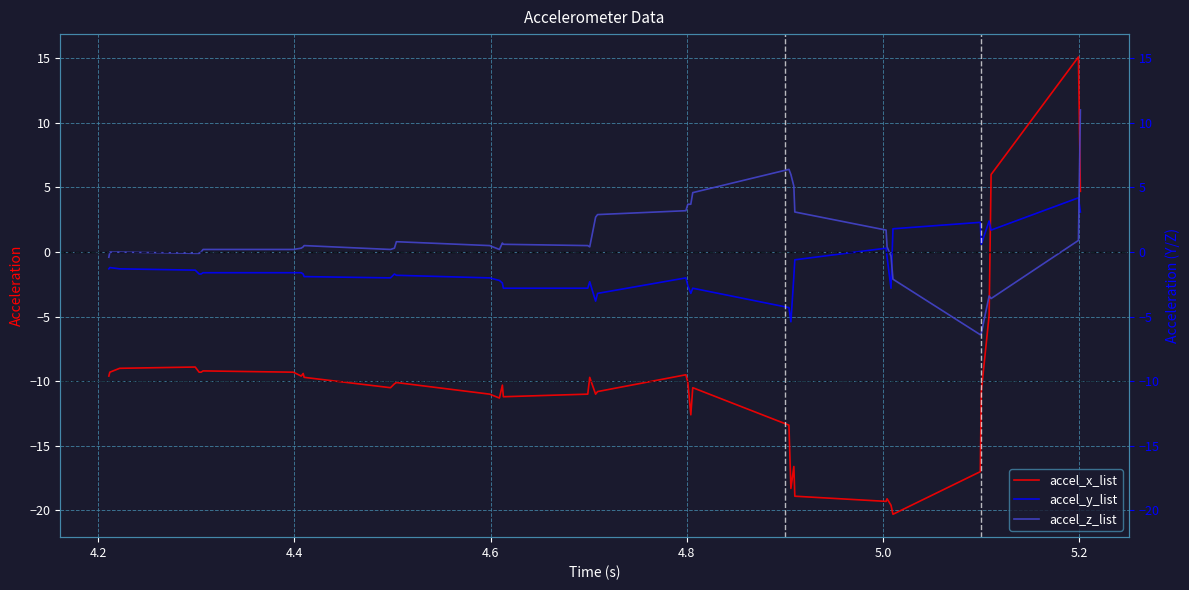

Which series has the widest spread of values?

accel_x_list